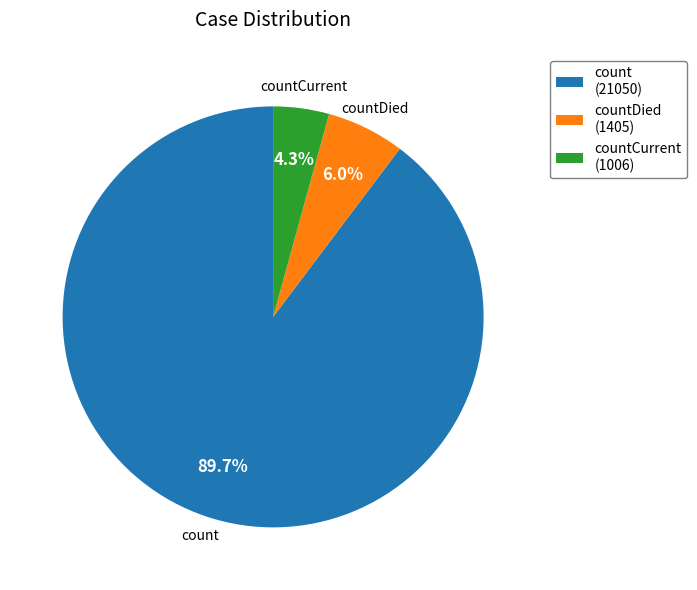

How many slices are in this pie chart?

3